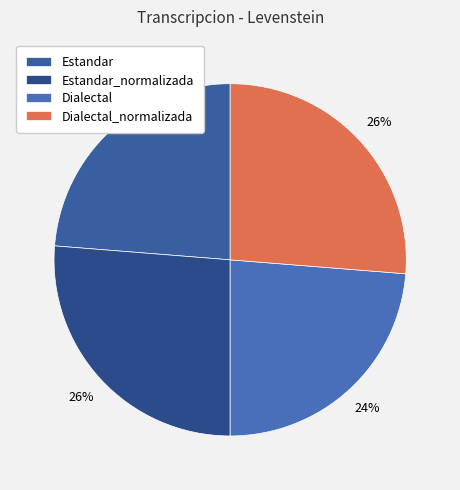

How many slices are in this pie chart?

4